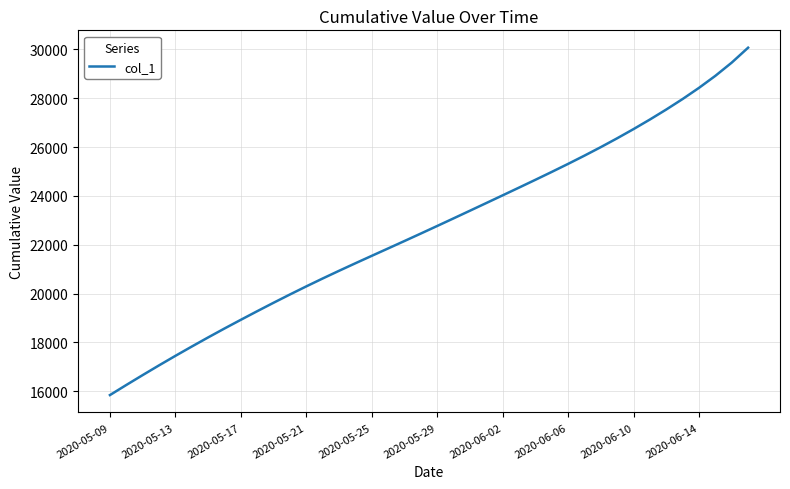

What is the maximum value shown in the chart?

30072.5